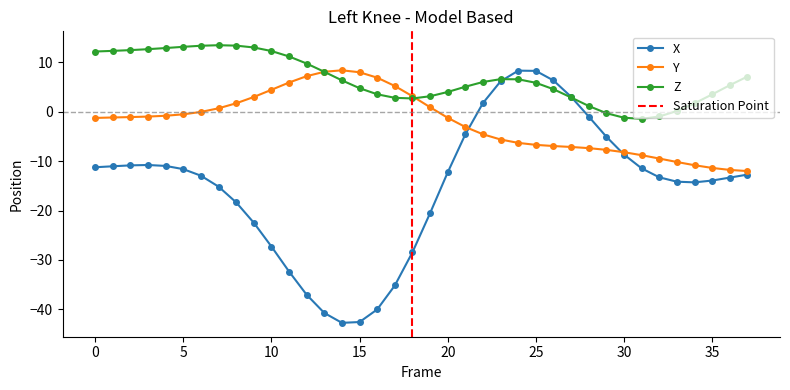

At 24, list the series in order from largest to smallest.

X, Z, Y